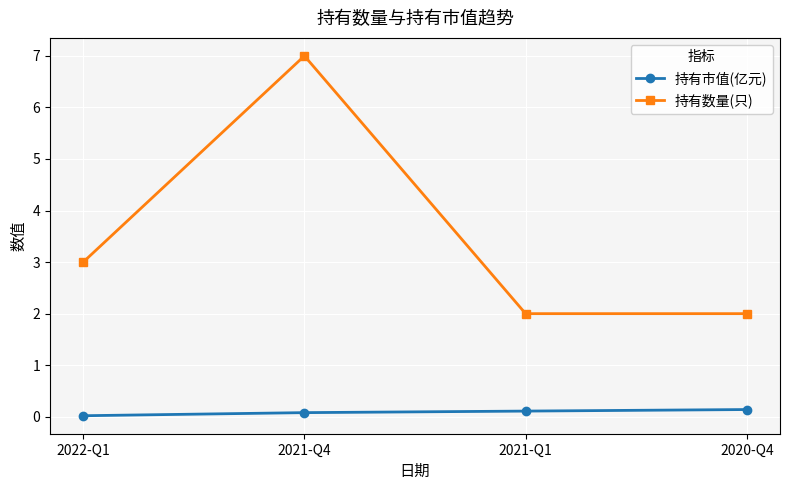

What is the label of the 4th point from the right?

2022-Q1